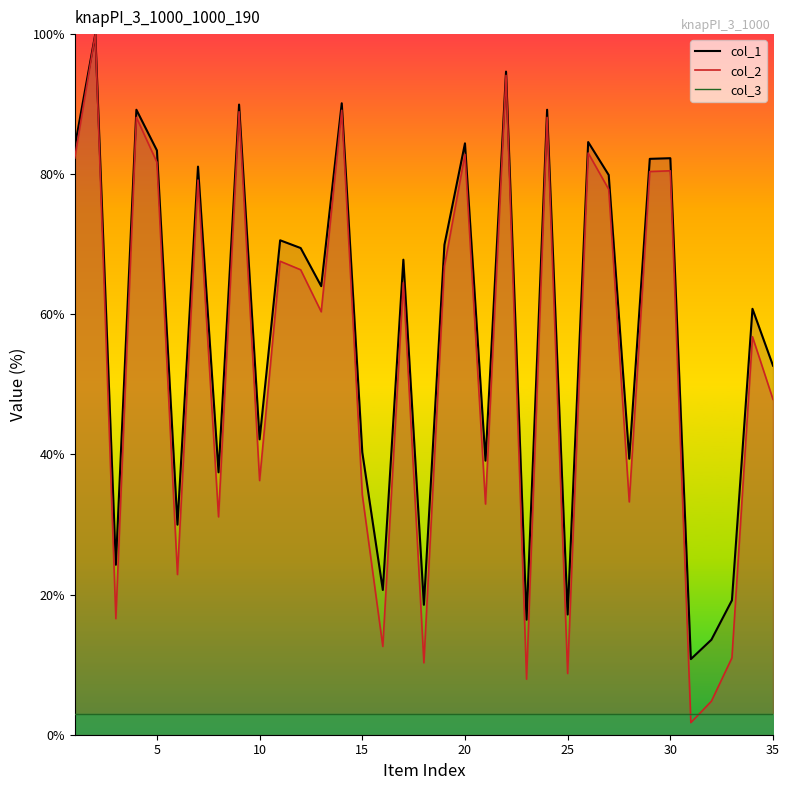

Between 7 and 8, which series saw the biggest shift?

col_2